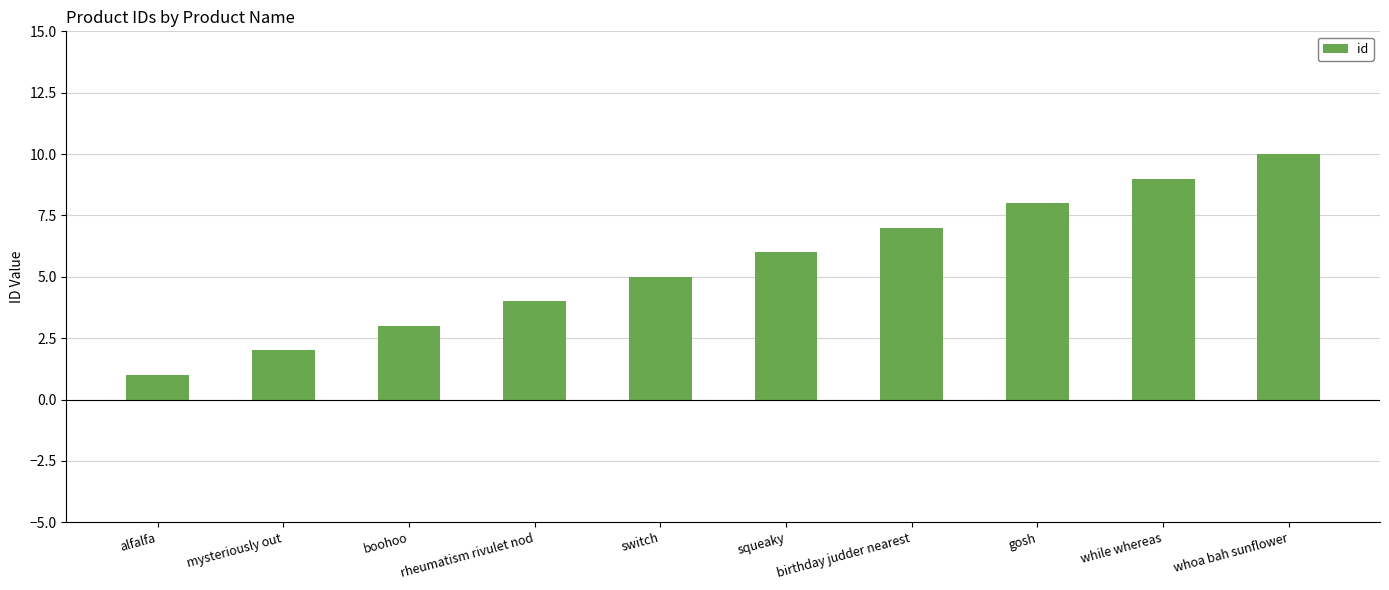

Does the chart contain stacked bars?

No